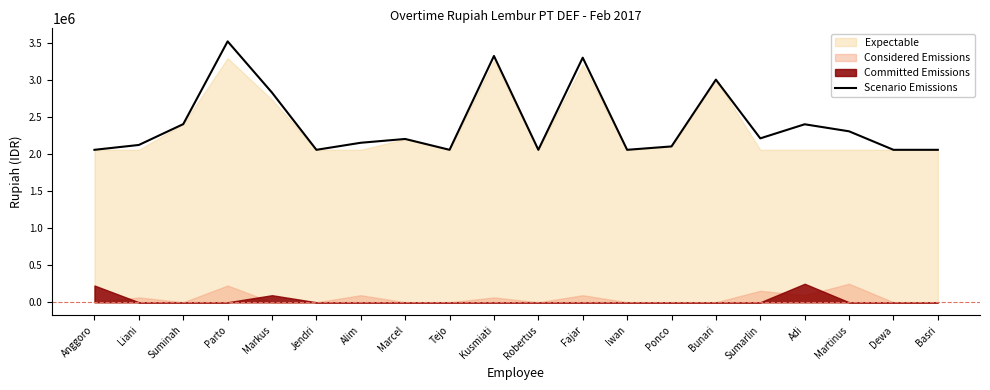

What is the difference between the second highest and minimum values?

1264647.2